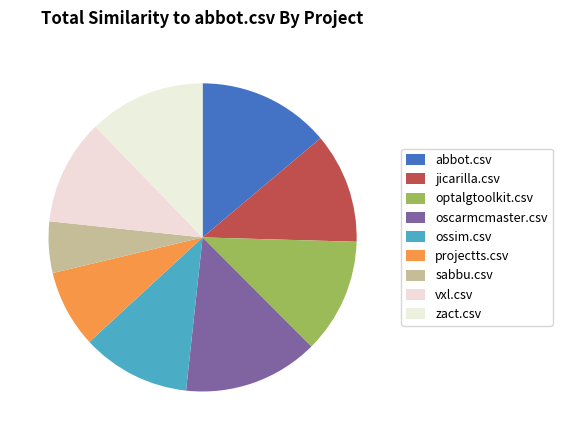

How many slices are in this pie chart?

9